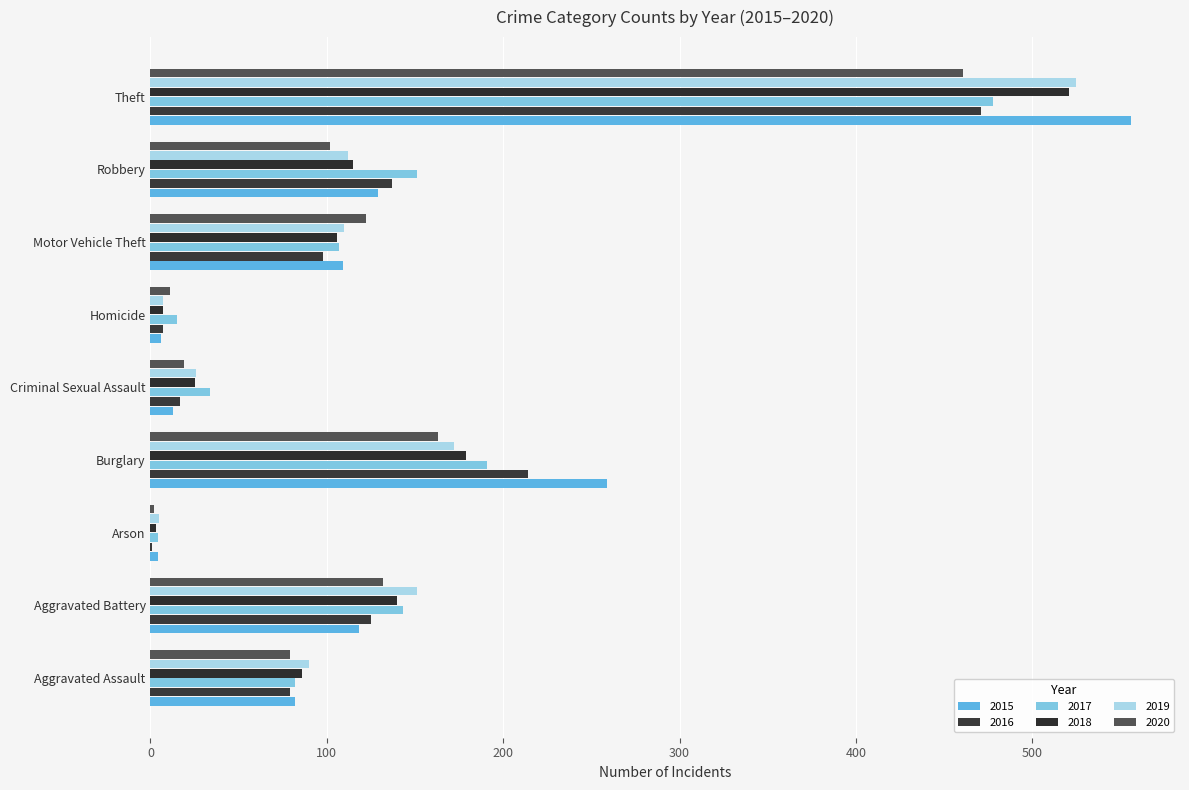

What is the value of the 2019 bar at the 2nd from the left?

151